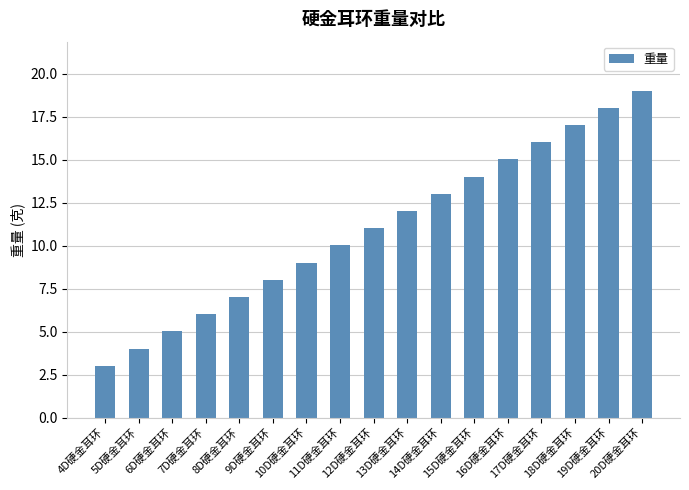

Rank the categories by value from lowest to highest.

4D硬金耳环, 5D硬金耳环, 6D硬金耳环, 7D硬金耳环, 8D硬金耳环, 9D硬金耳环, 10D硬金耳环, 11D硬金耳环, 12D硬金耳环, 13D硬金耳环, 14D硬金耳环, 15D硬金耳环, 16D硬金耳环, 17D硬金耳环, 18D硬金耳环, 19D硬金耳环, 20D硬金耳环